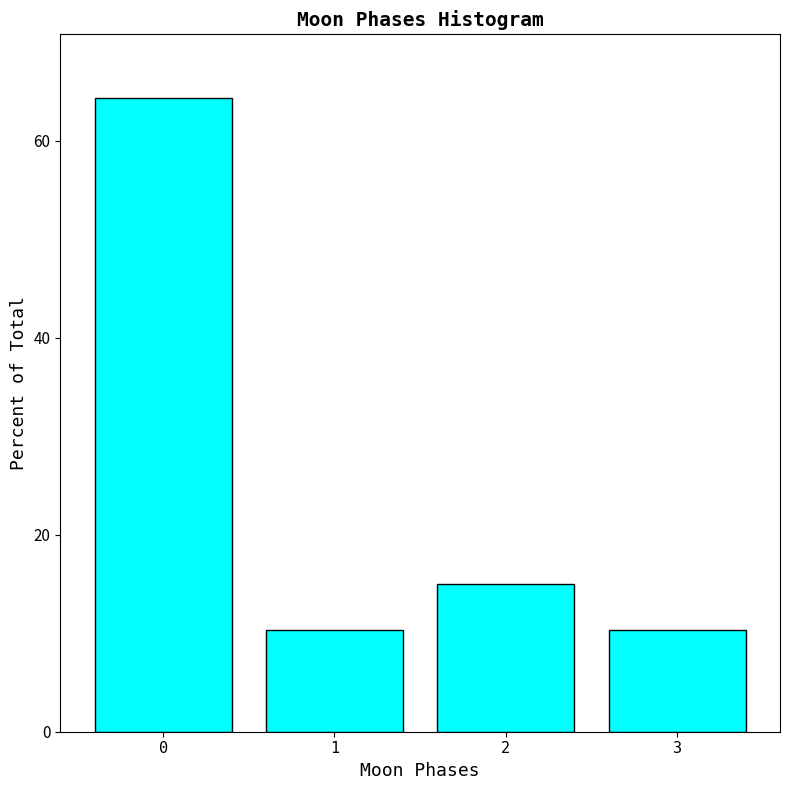

Reading left to right, what are all the values shown in this chart?

0=64.4	1=10.3	2=15.0	3=10.3